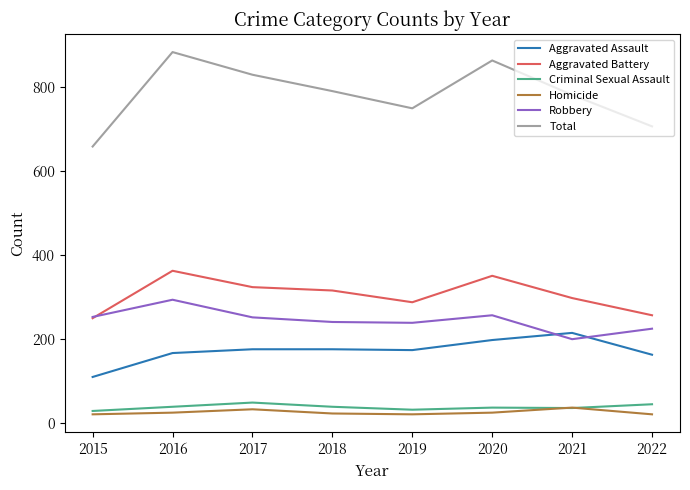

The value of Total at 2021 is 781. True or false?

True